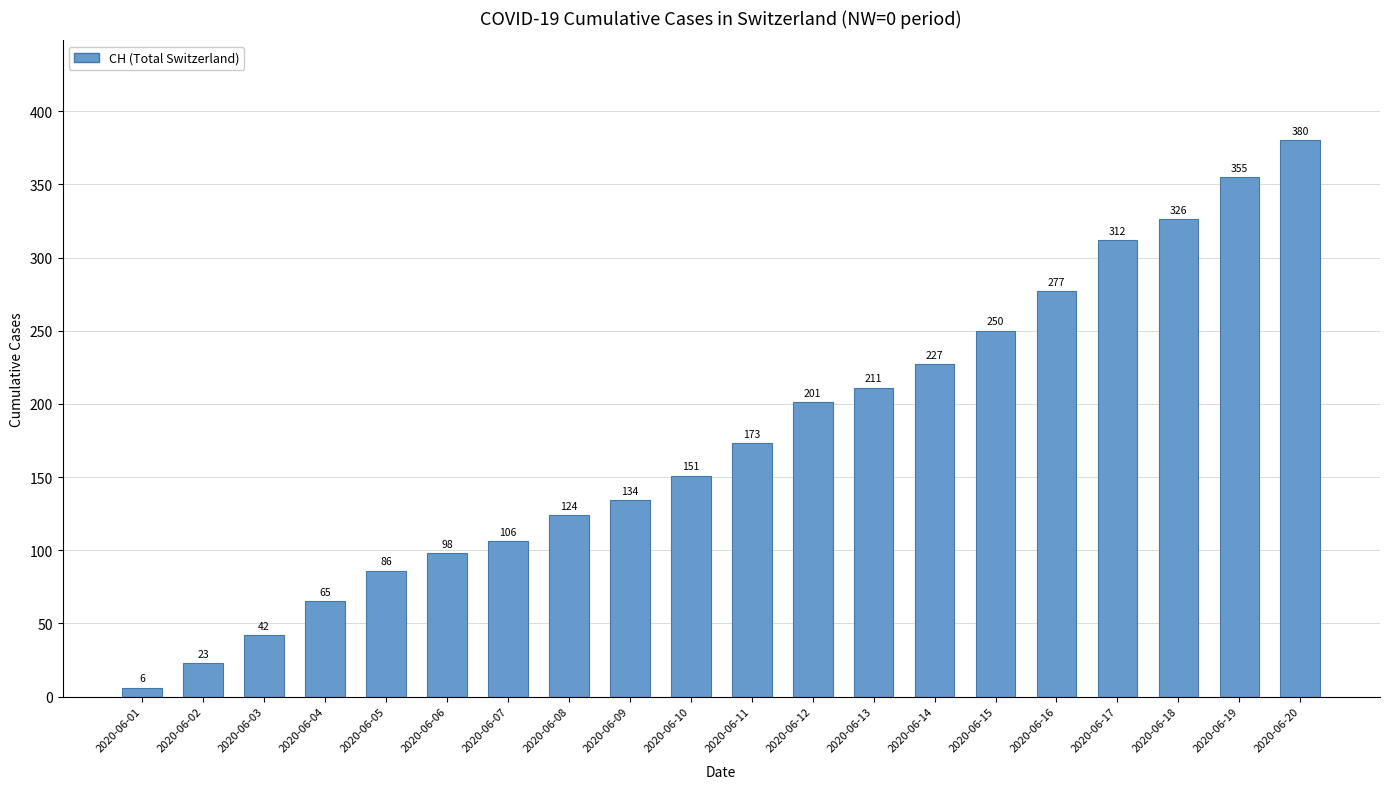

Between 2020-06-02 and 2020-06-17, which is larger?

2020-06-17